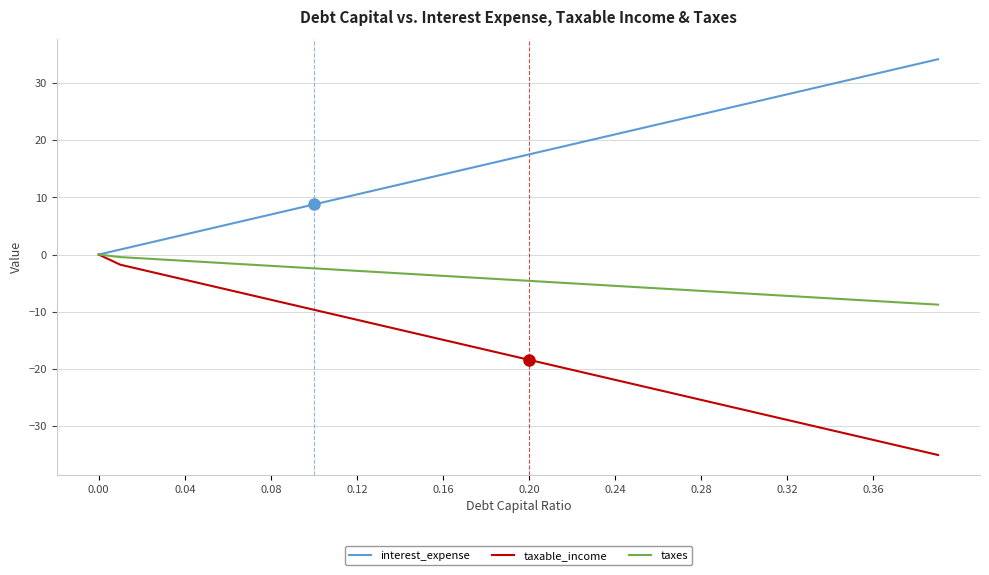

What is the minimum value for taxes?

-8.8